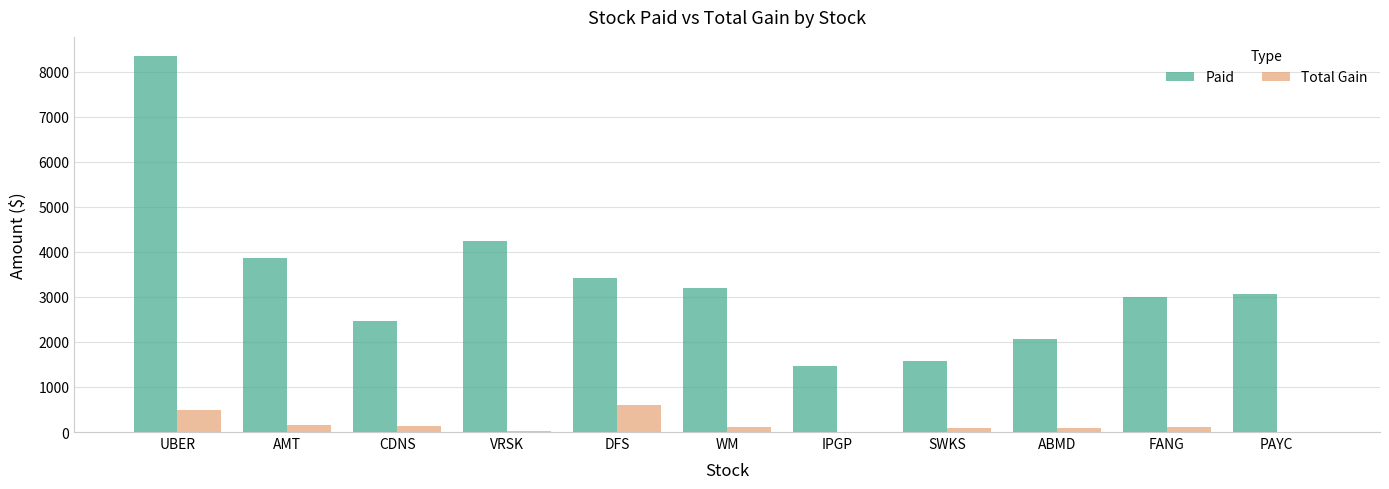

At which category is the sum across all series the highest?

UBER